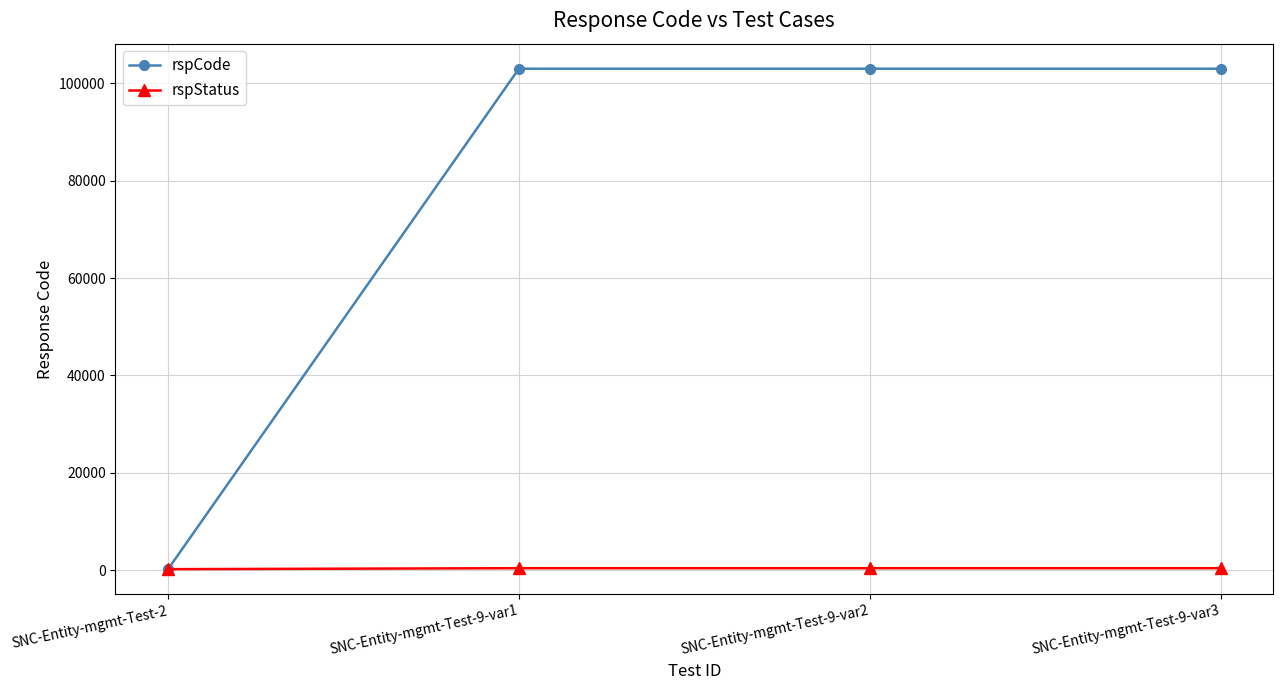

What is the approximate value of rspCode at SNC-Entity-mgmt-Test-2, to the nearest 50?

200